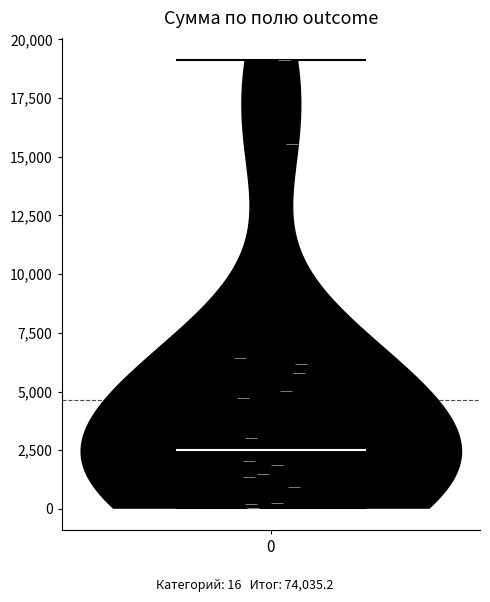

Read this violin plot against the y-axis: where its median line is, and the lowest and highest points the violin reaches. The values are not printed on the chart, so give them approximately, as read against the axis.

median line 2500, lowest point 0, highest point 19000